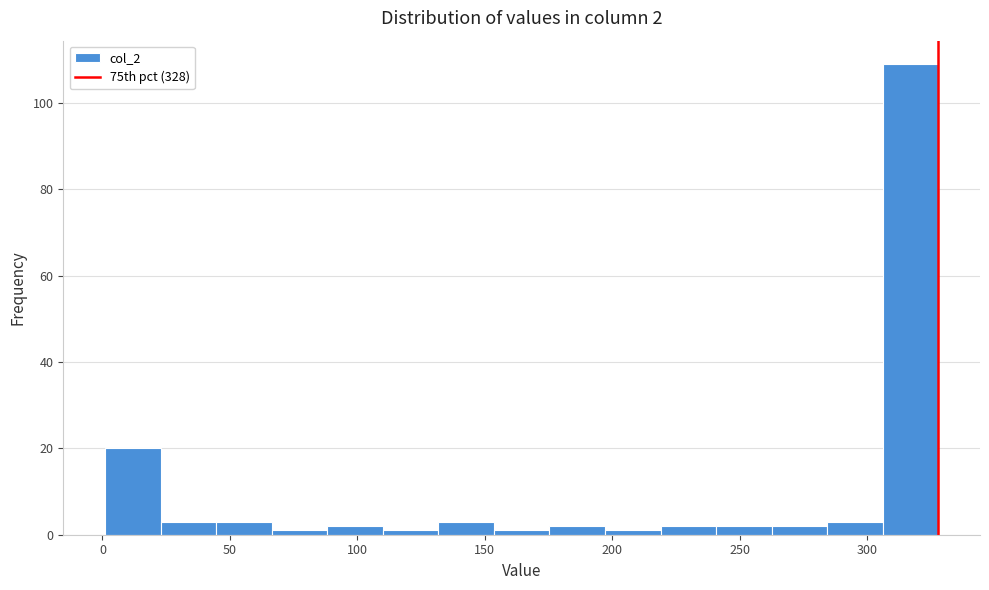

Which range on the x-axis has the tallest bar?

305 to 330